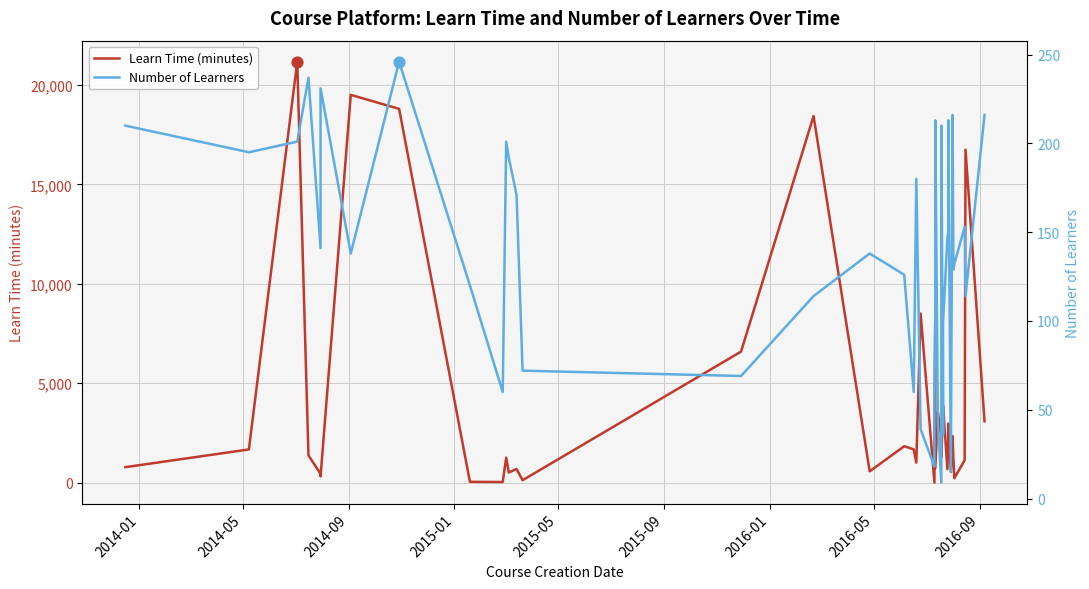

Which series contains the highest Y value?

Learn Time (minutes)